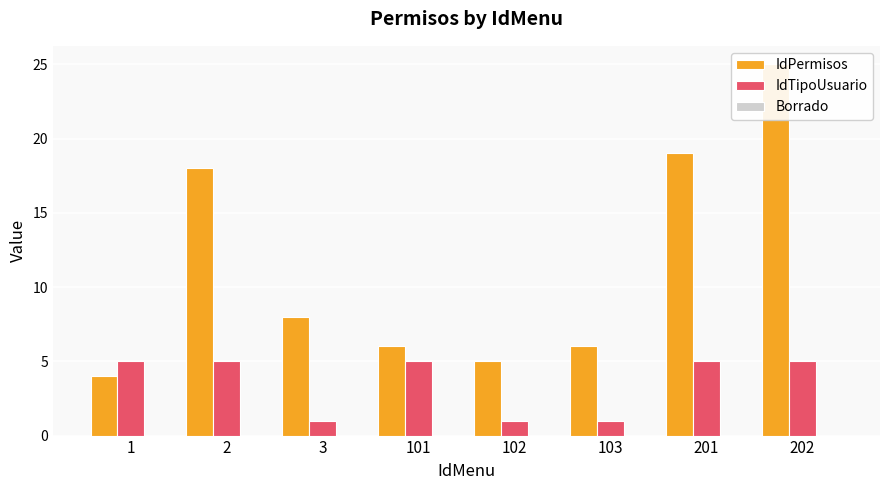

Reading left to right, transcribe all the data shown in this chart.

IdPermisos: 1=4	2=18	3=8	101=6	102=5	103=6	201=19	202=25
IdTipoUsuario: 1=5	2=5	3=1	101=5	102=1	103=1	201=5	202=5
Borrado: 1=0	2=0	3=0	101=0	102=0	103=0	201=0	202=0